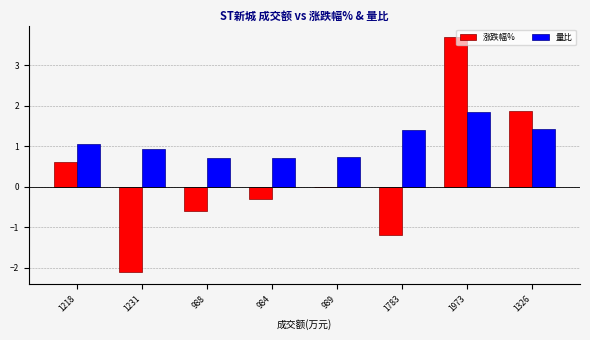

At which category is the sum across all series the highest?

1973